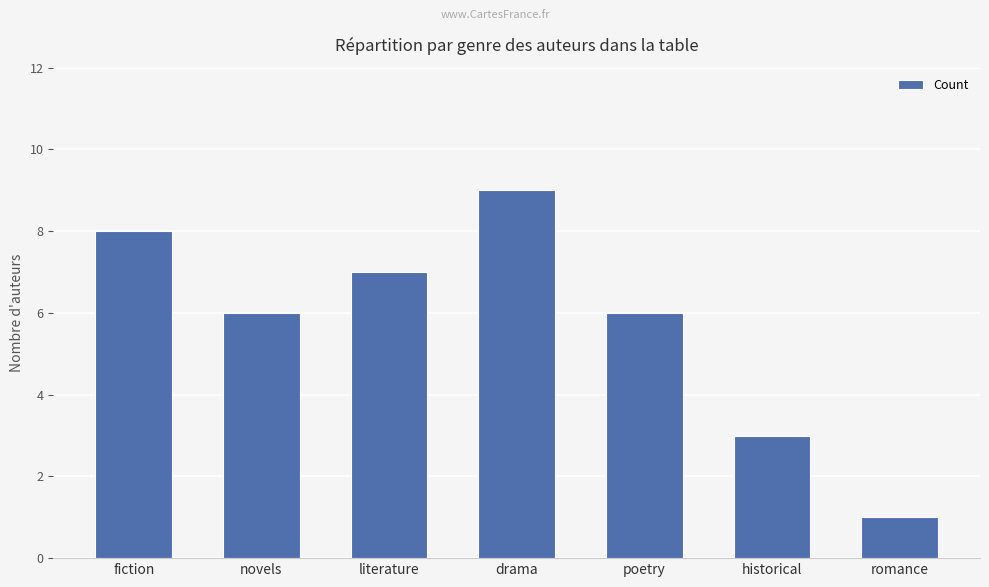

What is the difference between the values at fiction and drama?

1